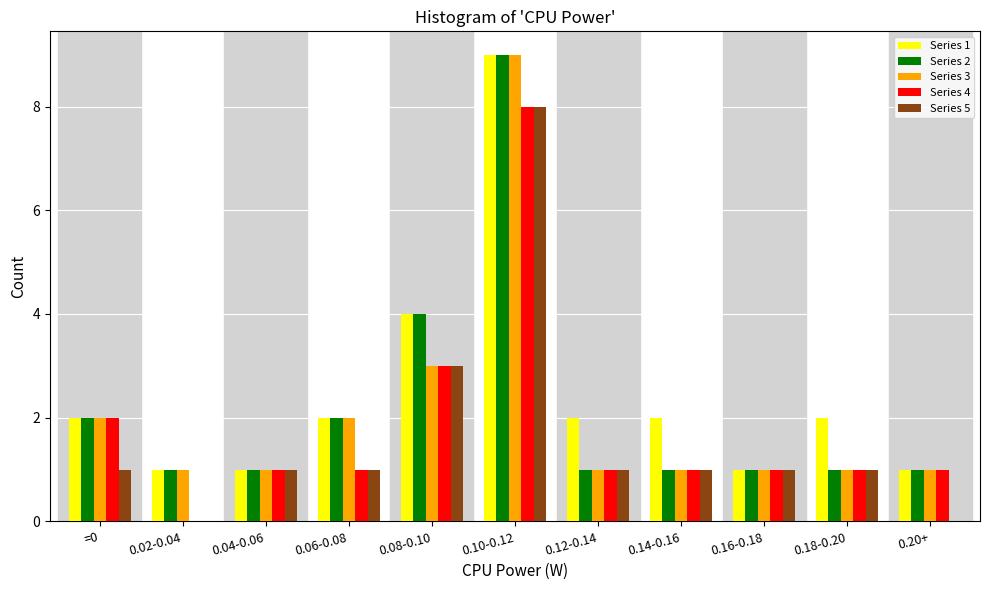

The Series 1 series shows 3 at 0.18-0.20. True or false?

False